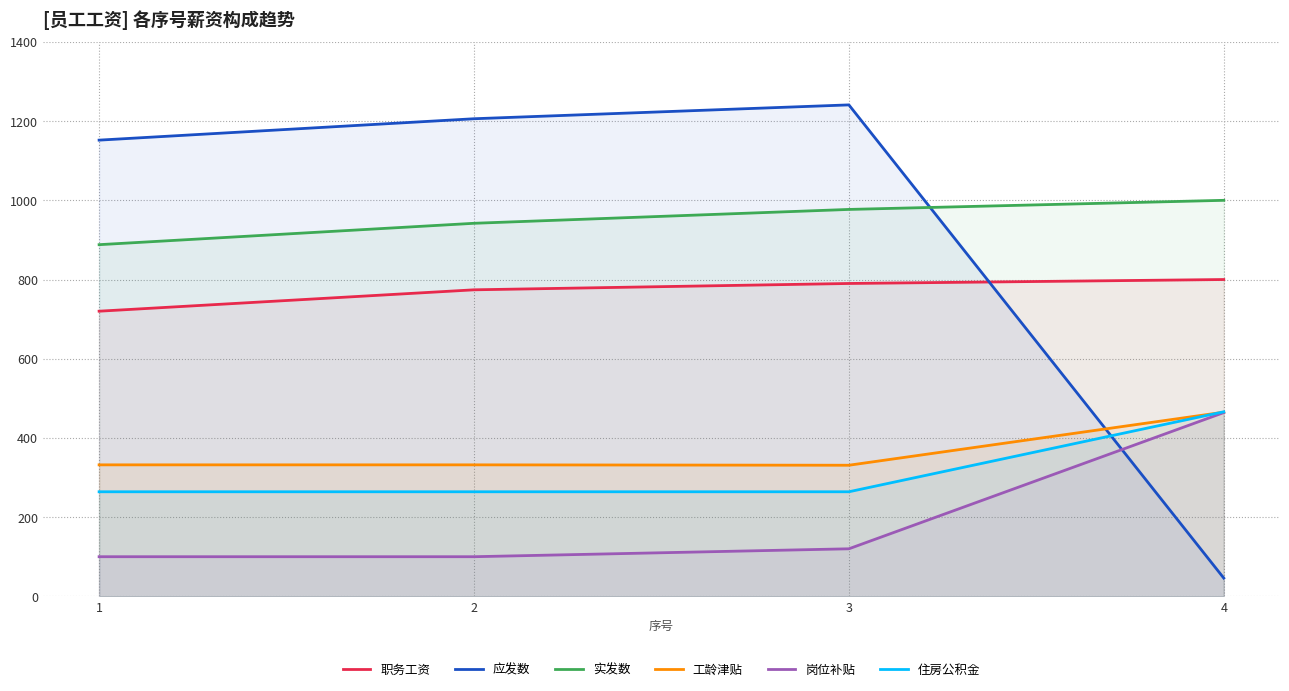

What are all the series names shown in the legend?

职务工资, 应发数, 实发数, 工龄津贴, 岗位补贴, 住房公积金